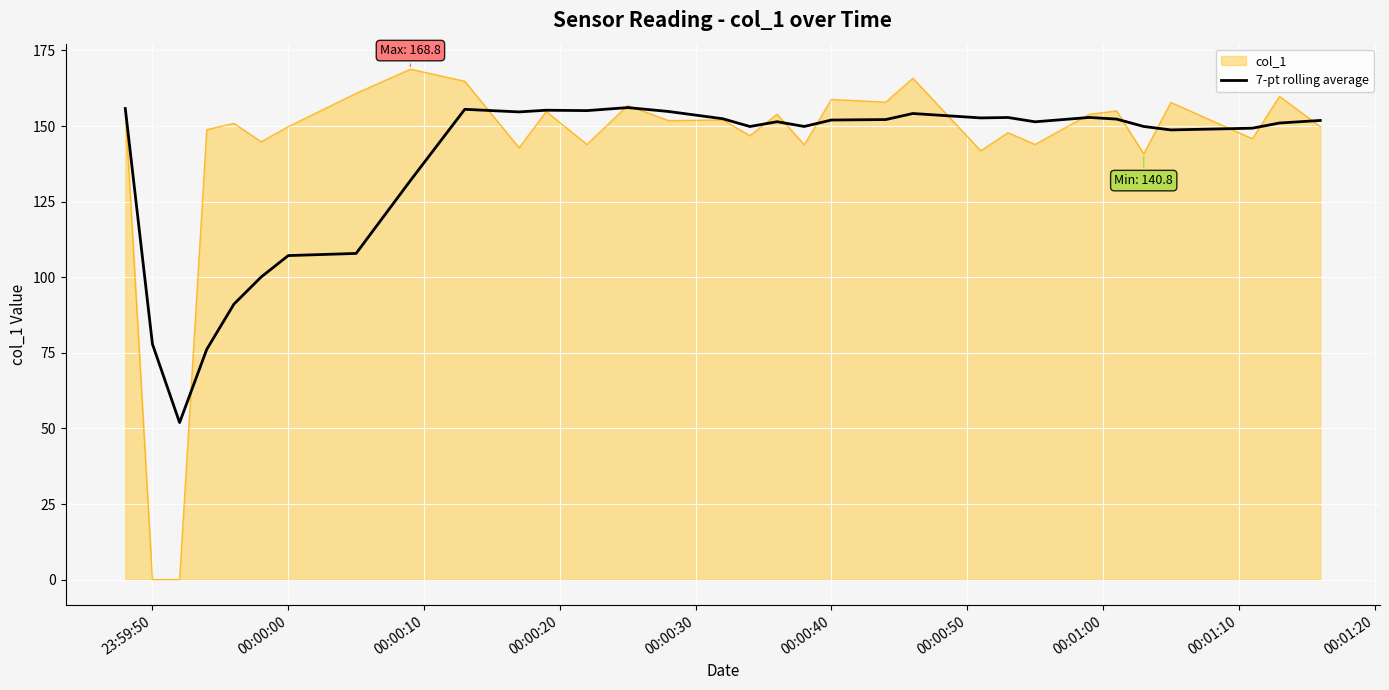

What is the greatest value displayed?

168.8